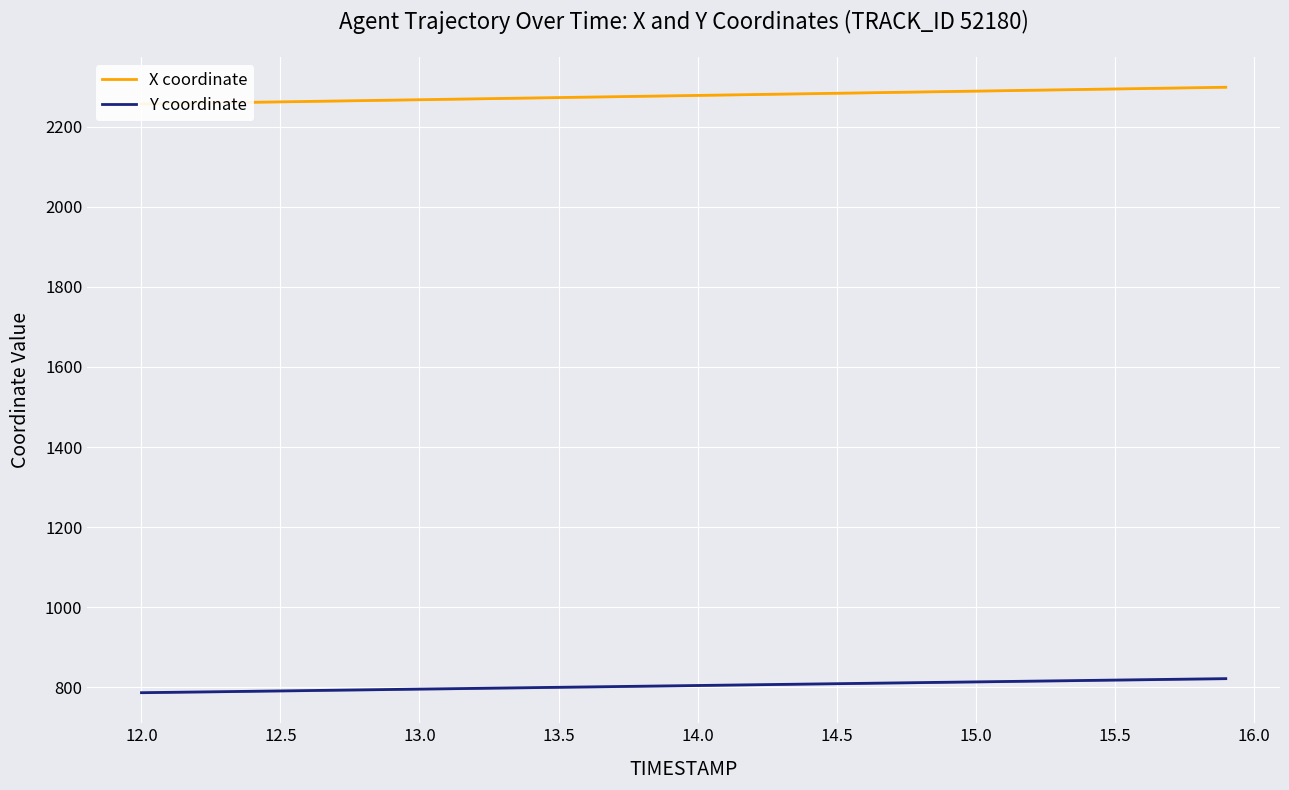

Between 14.5 and 13.5, which is larger?

14.5